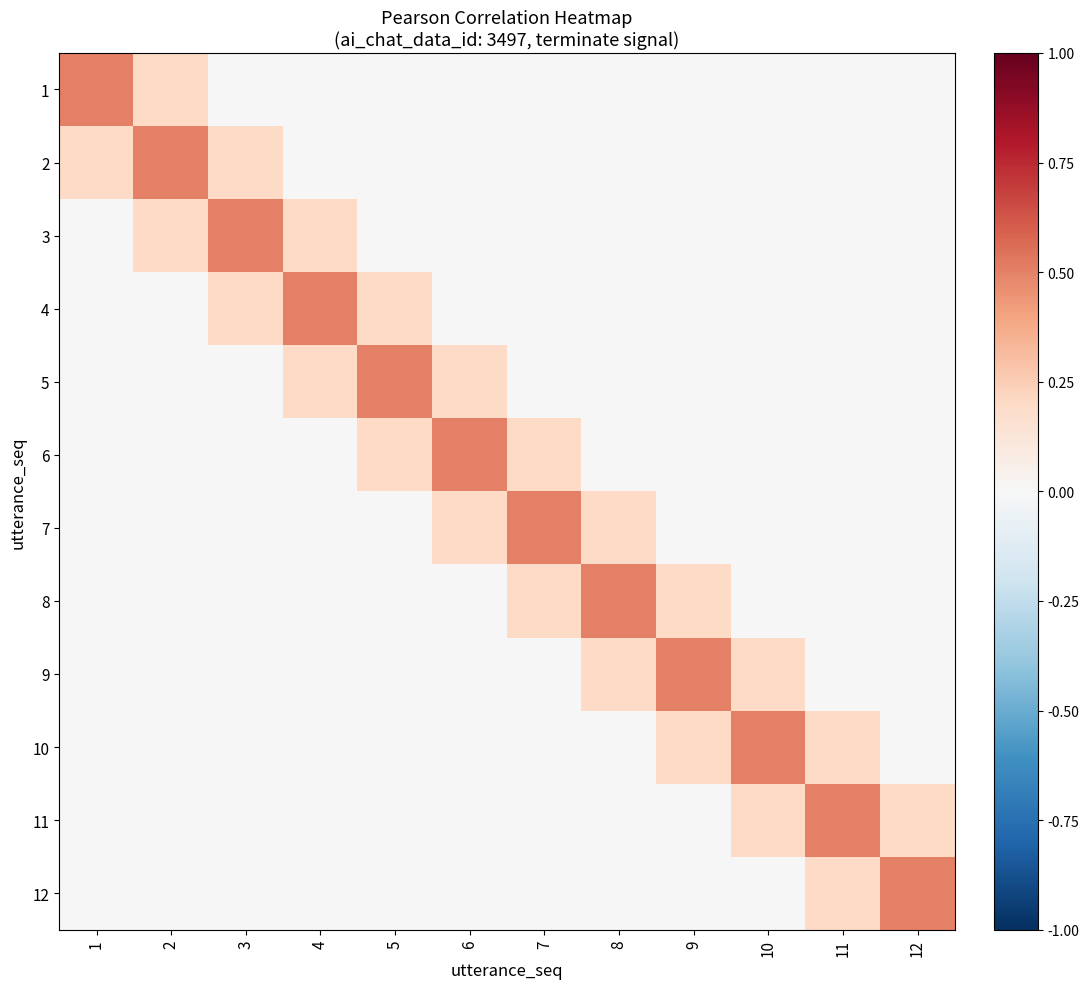

Reading right to left, list all the values displayed in this chart.

1: 12=0.0	11=0.0	10=0.0	9=0.0	8=0.0	7=0.0	6=0.0	5=0.0	4=0.0	3=0.0	2=0.2	1=0.5
2: 12=0.0	11=0.0	10=0.0	9=0.0	8=0.0	7=0.0	6=0.0	5=0.0	4=0.0	3=0.2	2=0.5	1=0.2
3: 12=0.0	11=0.0	10=0.0	9=0.0	8=0.0	7=0.0	6=0.0	5=0.0	4=0.2	3=0.5	2=0.2	1=0.0
4: 12=0.0	11=0.0	10=0.0	9=0.0	8=0.0	7=0.0	6=0.0	5=0.2	4=0.5	3=0.2	2=0.0	1=0.0
5: 12=0.0	11=0.0	10=0.0	9=0.0	8=0.0	7=0.0	6=0.2	5=0.5	4=0.2	3=0.0	2=0.0	1=0.0
6: 12=0.0	11=0.0	10=0.0	9=0.0	8=0.0	7=0.2	6=0.5	5=0.2	4=0.0	3=0.0	2=0.0	1=0.0
7: 12=0.0	11=0.0	10=0.0	9=0.0	8=0.2	7=0.5	6=0.2	5=0.0	4=0.0	3=0.0	2=0.0	1=0.0
8: 12=0.0	11=0.0	10=0.0	9=0.2	8=0.5	7=0.2	6=0.0	5=0.0	4=0.0	3=0.0	2=0.0	1=0.0
9: 12=0.0	11=0.0	10=0.2	9=0.5	8=0.2	7=0.0	6=0.0	5=0.0	4=0.0	3=0.0	2=0.0	1=0.0
10: 12=0.0	11=0.2	10=0.5	9=0.2	8=0.0	7=0.0	6=0.0	5=0.0	4=0.0	3=0.0	2=0.0	1=0.0
11: 12=0.2	11=0.5	10=0.2	9=0.0	8=0.0	7=0.0	6=0.0	5=0.0	4=0.0	3=0.0	2=0.0	1=0.0
12: 12=0.5	11=0.2	10=0.0	9=0.0	8=0.0	7=0.0	6=0.0	5=0.0	4=0.0	3=0.0	2=0.0	1=0.0